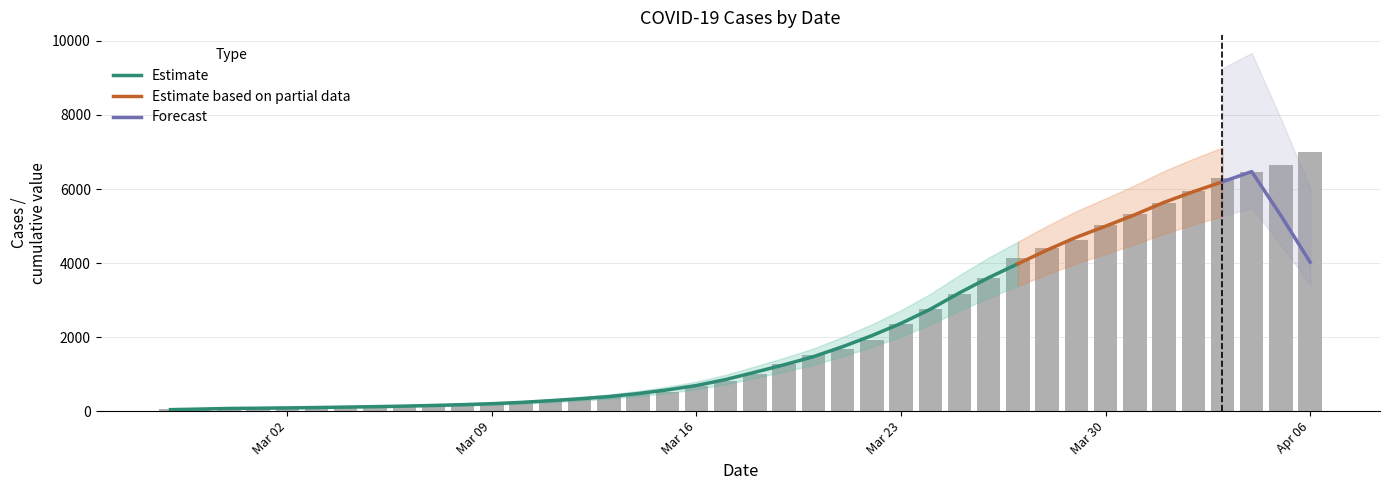

Reading left to right, what are all the values shown in this chart?

64	68	69	76	87	95	108	119	138	146	167	197	226	269	320	398	452	523	677	816	993	1261	1505	1686	1908	2344	2752	3165	3589	4125	4399	4625	5025	5314	5617	5947	6295	6460	6657	6995